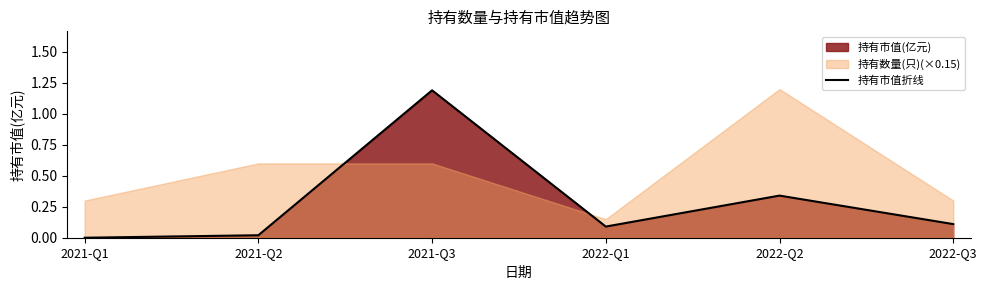

Which category has the highest value across all series?

2021-Q3